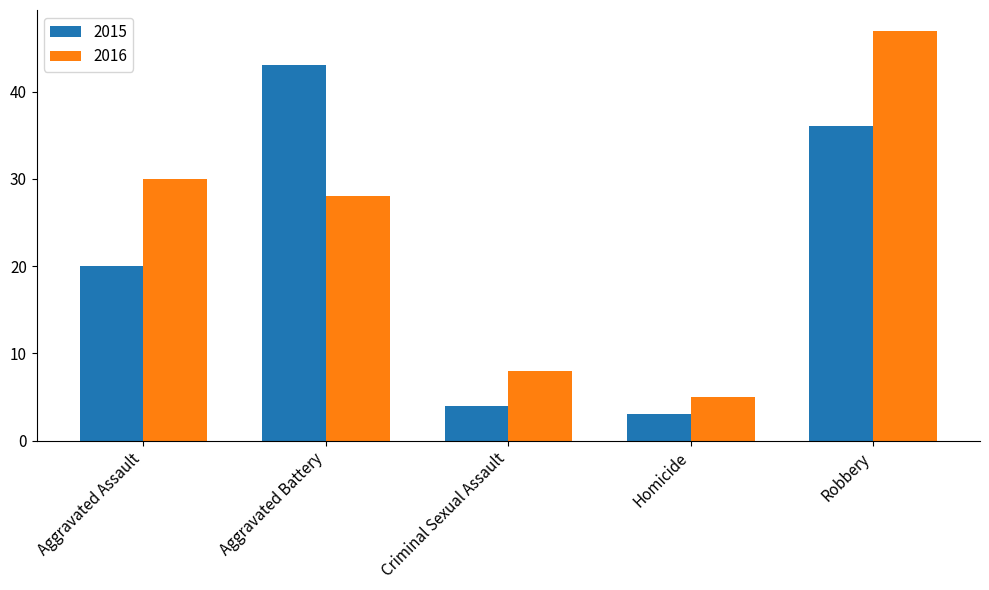

What is the value of the 2015 bar at the 5th from the left?

36